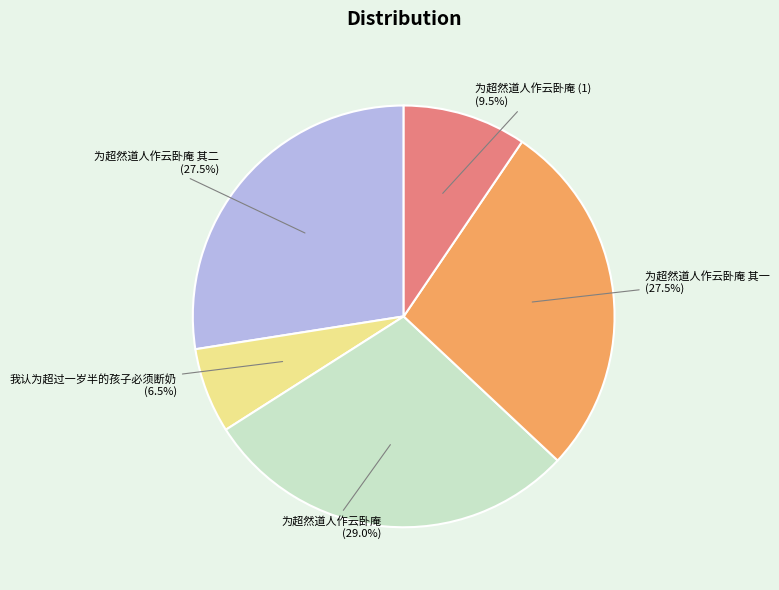

To the nearest percent, what is the difference between the 为超然道人作云卧庵 其二 and 为超然道人作云卧庵 slice percentages?

2%